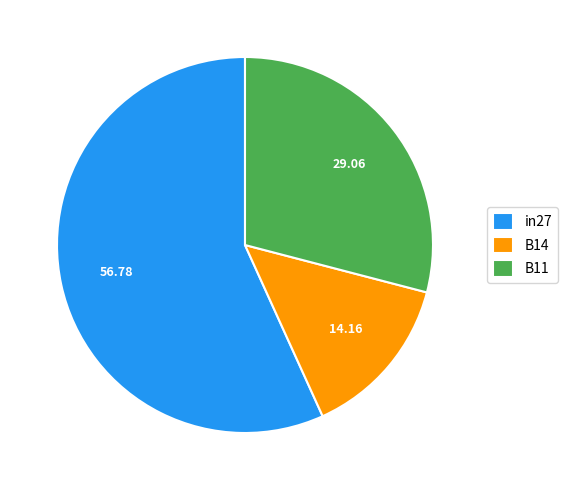

Which category accounts for the majority?

in27